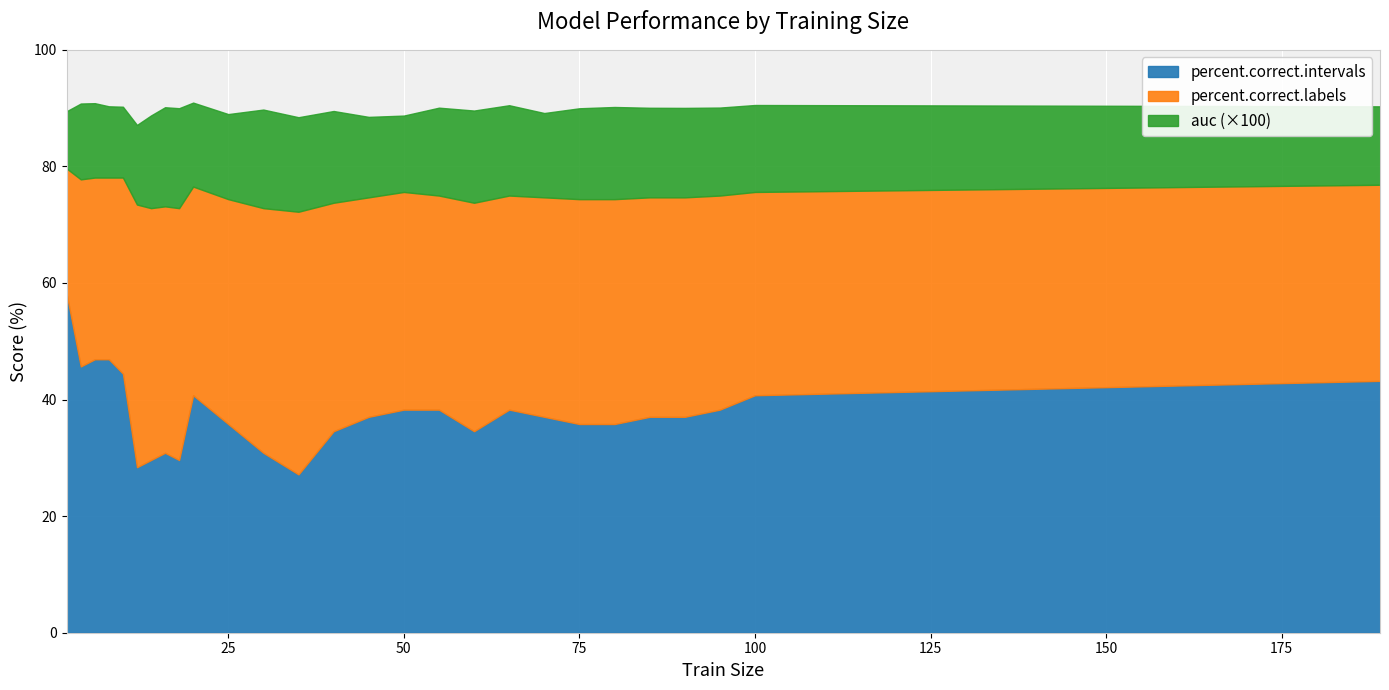

In percent.correct.labels, how many points are lower than both neighbors (excluding endpoints)?

5